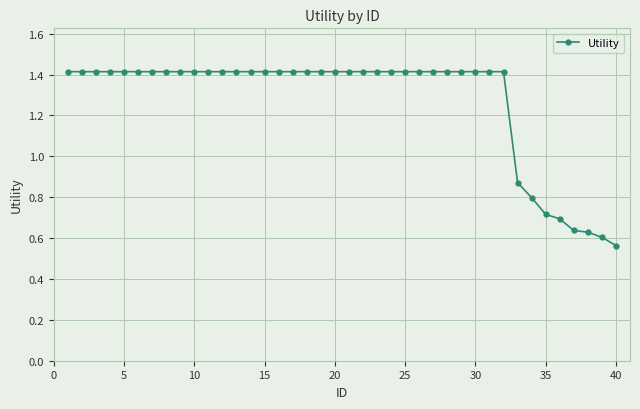

What is the maximum value shown in the chart?

1.4